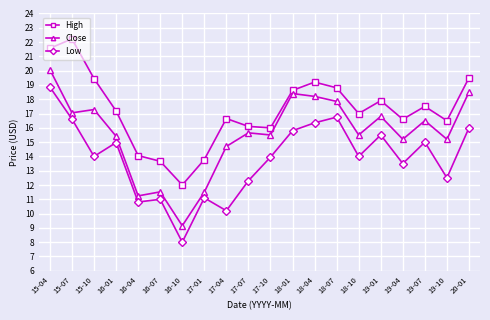

Which label corresponds to the smallest value in the chart?

16-10